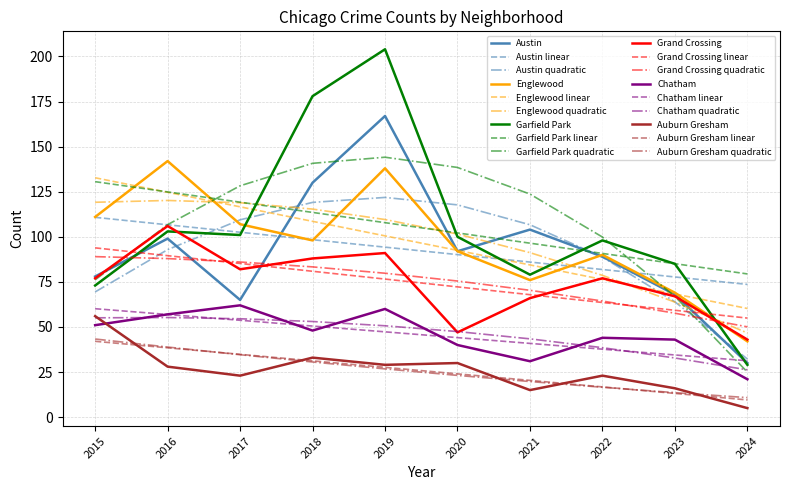

True or false: Auburn Gresham and Garfield Park intersect in this chart.

False